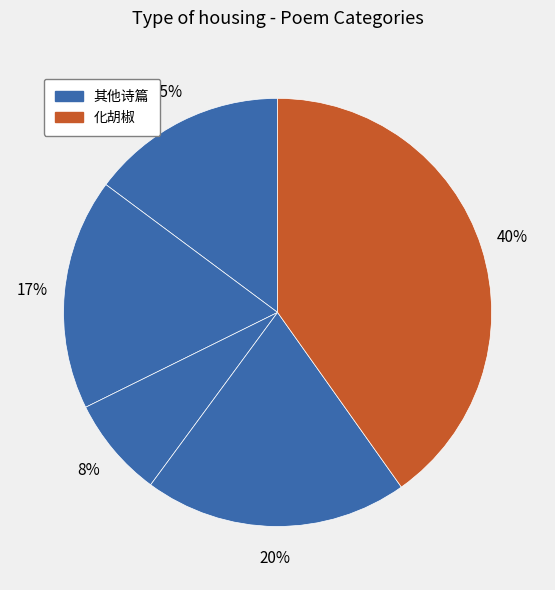

Is there a majority slice in this chart?

No